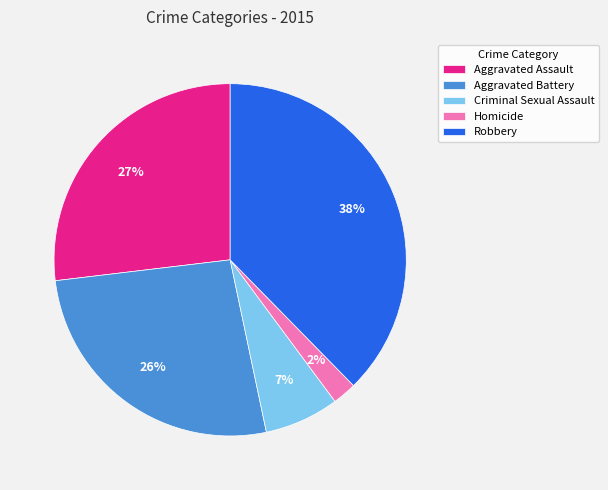

Is there any slice that represents more than half of the pie?

No